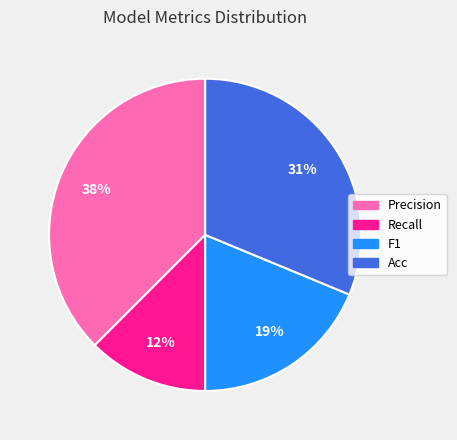

To the nearest percent, what percentage of the pie is F1?

19%